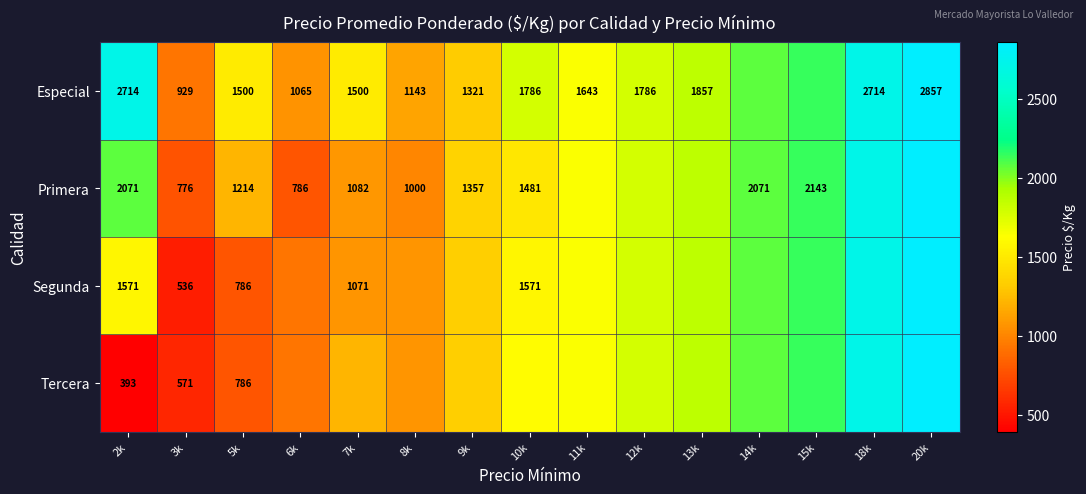

Which category has the lowest value across all series?

2k